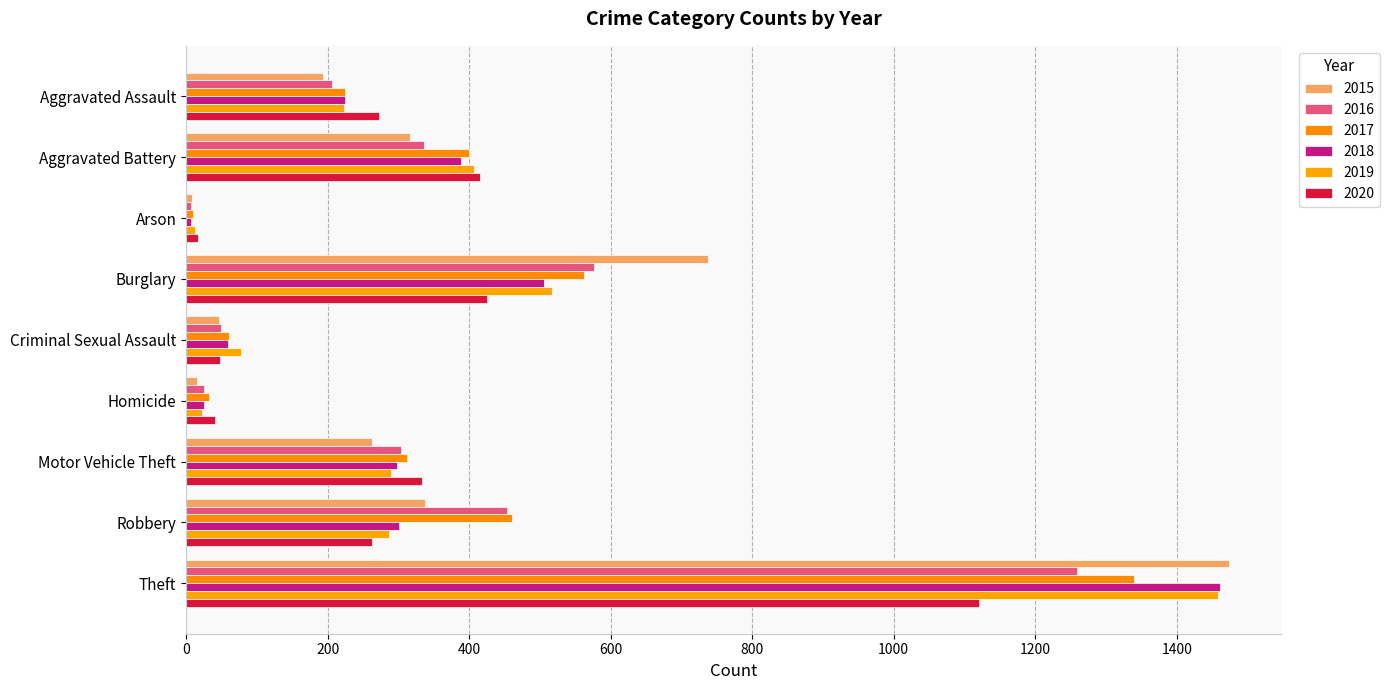

What is the difference between the 2019 values at Theft and Burglary?

942